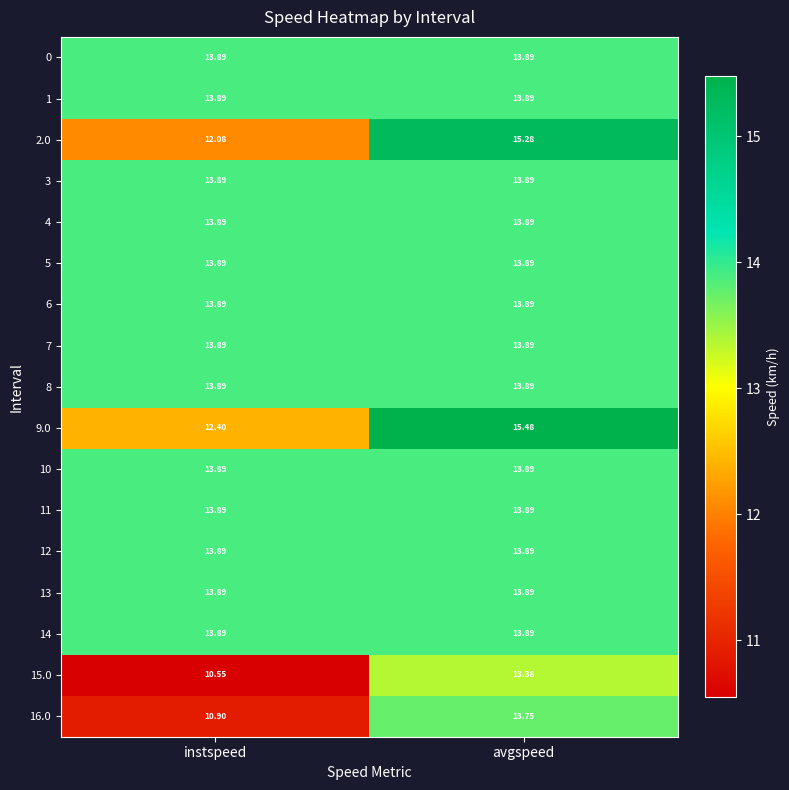

At which category is the sum across all series the highest?

avgspeed